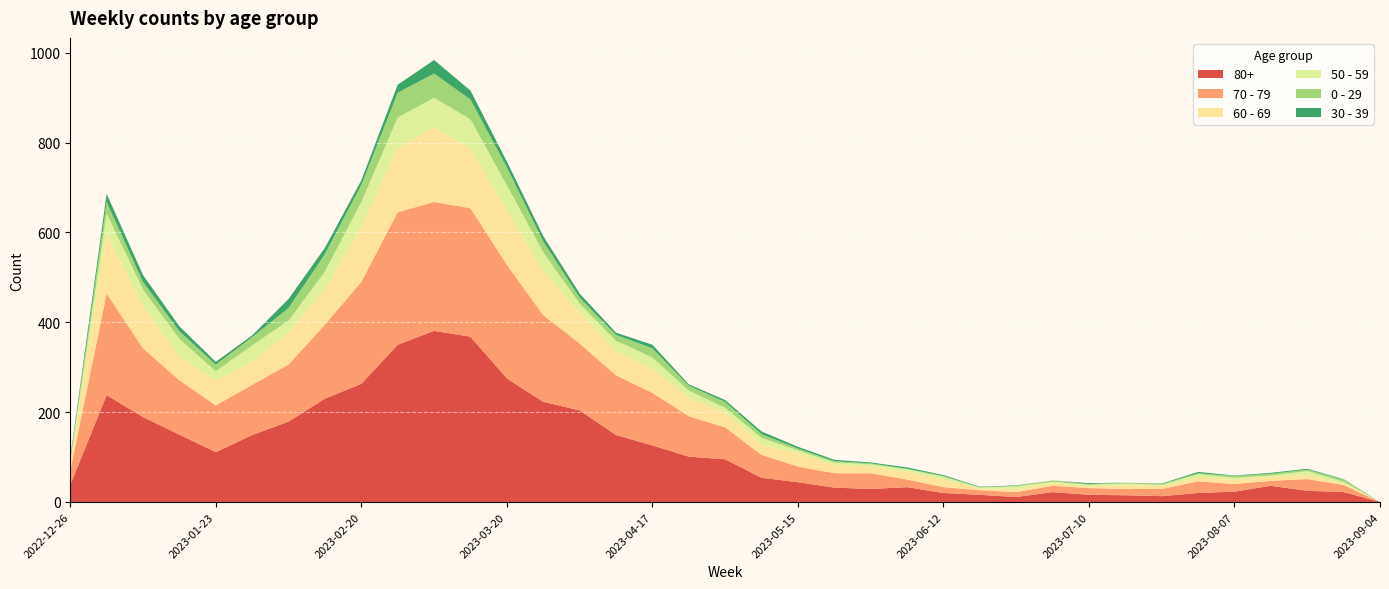

Reading left to right, transcribe all the data shown in this chart.

80+: 38	238	189	150	111	149	179	230	263	350	381	368	275	223	204	149	126	101	95	54	44	32	29	33	20	16	11	22	16	15	13	20	23	36	25	22	0
70 - 79: 32	226	153	121	104	112	127	165	227	295	287	286	253	193	149	133	117	90	71	51	35	32	35	17	13	10	11	14	15	14	16	26	17	11	26	16	0
60 - 69: 16	134	94	54	55	51	72	80	123	143	167	133	122	99	69	54	54	41	33	23	29	18	15	17	17	4	7	6	4	8	7	8	9	9	9	3	0
50 - 59: 5	44	37	38	21	37	26	38	55	68	65	65	55	41	20	23	25	16	11	15	7	6	5	6	6	2	6	3	3	4	2	8	5	3	9	4	0
0 - 29: 4	26	17	17	15	18	28	39	38	55	54	44	40	24	13	13	20	11	13	8	4	3	2	1	2	1	1	3	2	2	2	2	4	4	3	5	0
30 - 39: 5	18	15	11	6	4	20	14	10	18	30	20	13	12	9	5	8	3	4	6	4	3	2	3	2	1	1	0	2	0	1	3	1	2	2	1	0